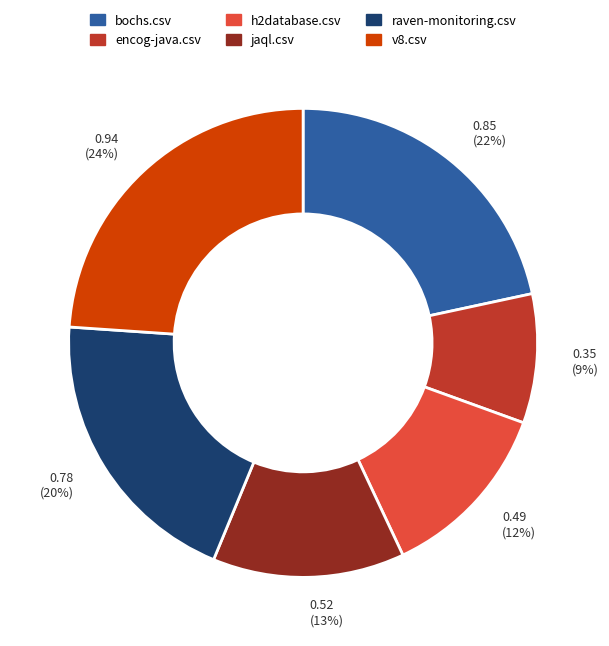

To the nearest percent, what portion does h2database.csv represent?

12%